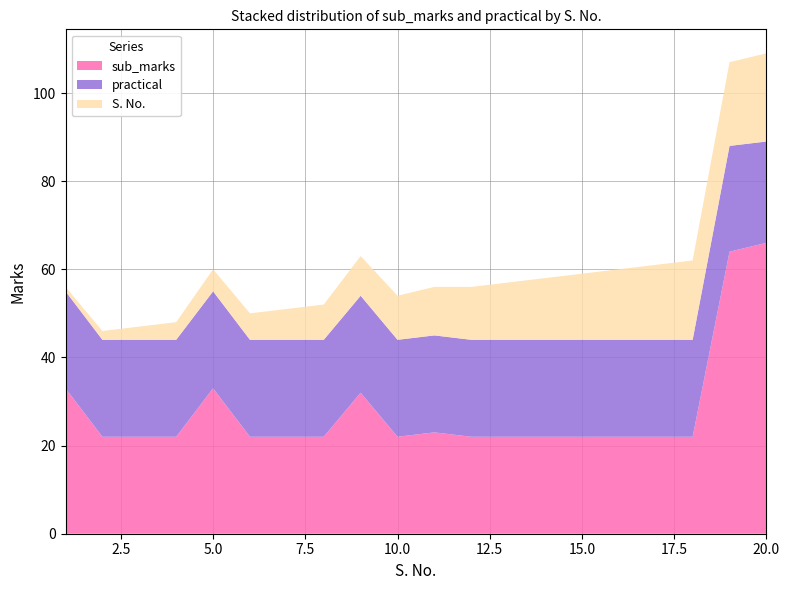

Reading left to right, list all the values displayed in this chart.

sub_marks: 33	22	22	22	33	22	22	22	32	22	23	22	22	22	22	22	22	22	64	66
practical: 22	22	22	22	22	22	22	22	22	22	22	22	22	22	22	22	22	22	24	23
S. No.: 1	2	3	4	5	6	7	8	9	10	11	12	13	14	15	16	17	18	19	20